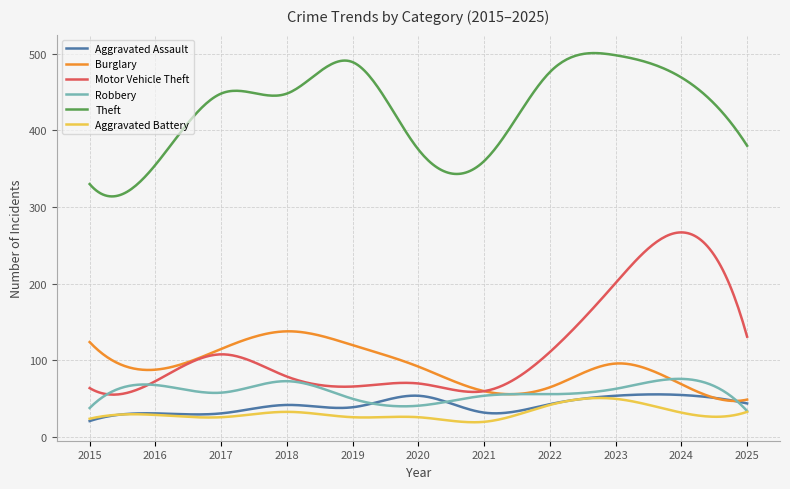

What is the minimum value shown in the chart?

19.4